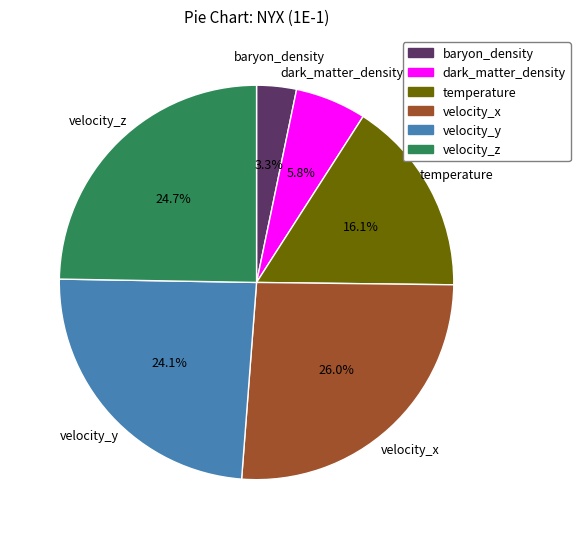

How many slices are in this pie chart?

6